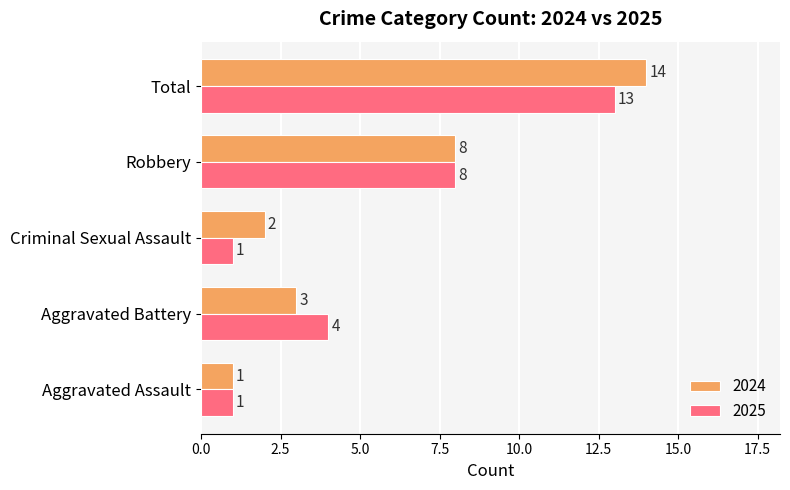

The value of 2025 at Total is 13. True or false?

True